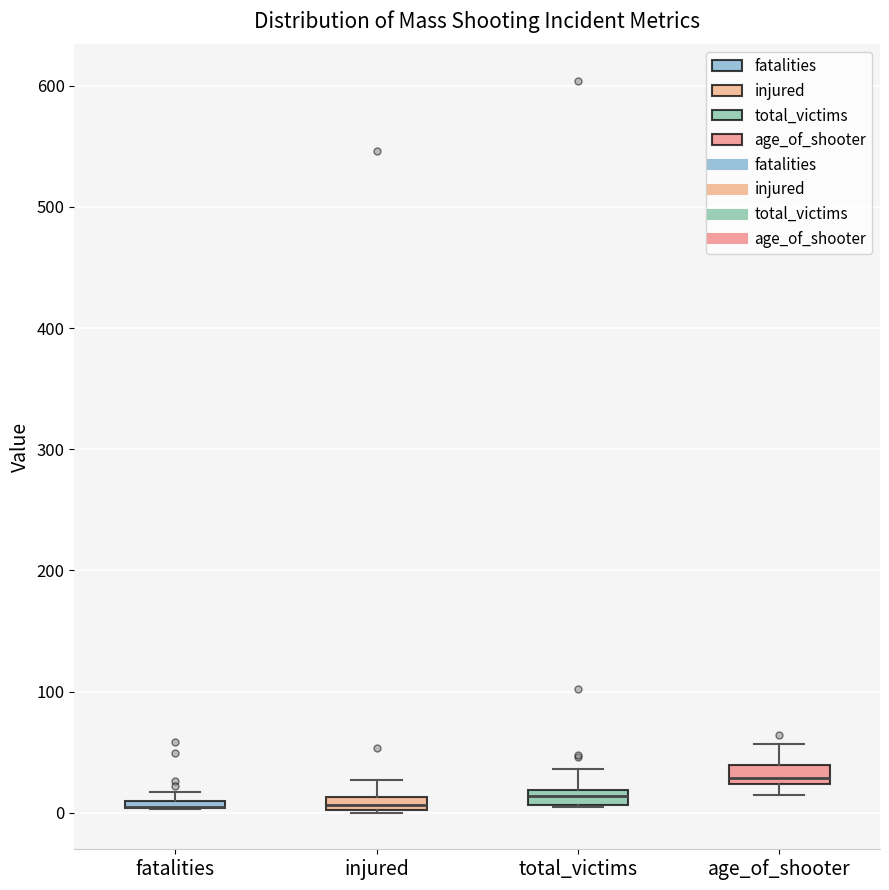

Where does the upper whisker of the box for age_of_shooter end on the y-axis? The values are not printed on the chart, so give them approximately, as read against the axis.

60